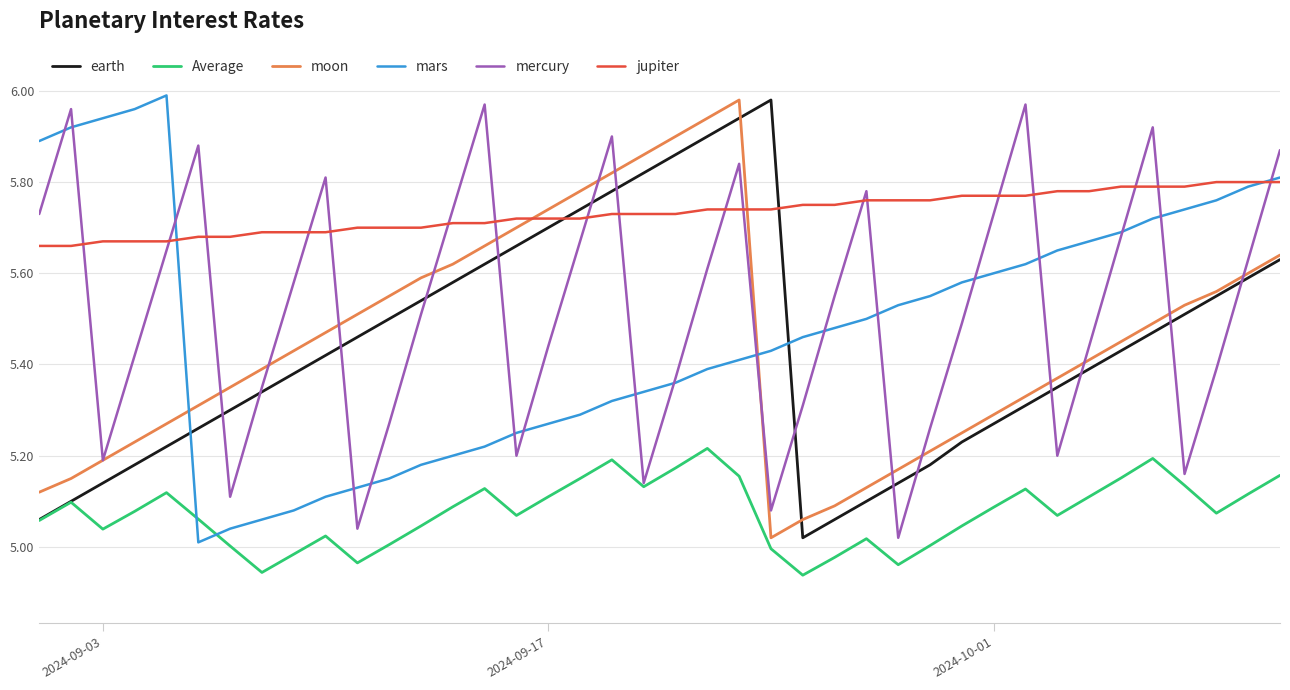

Which series has the largest total across all categories?

jupiter